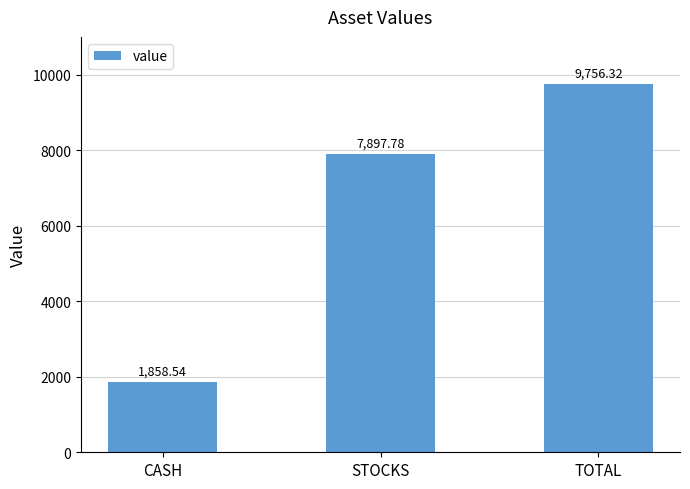

Reading right to left, list all the values displayed in this chart.

TOTAL=9756.3	STOCKS=7897.8	CASH=1858.5